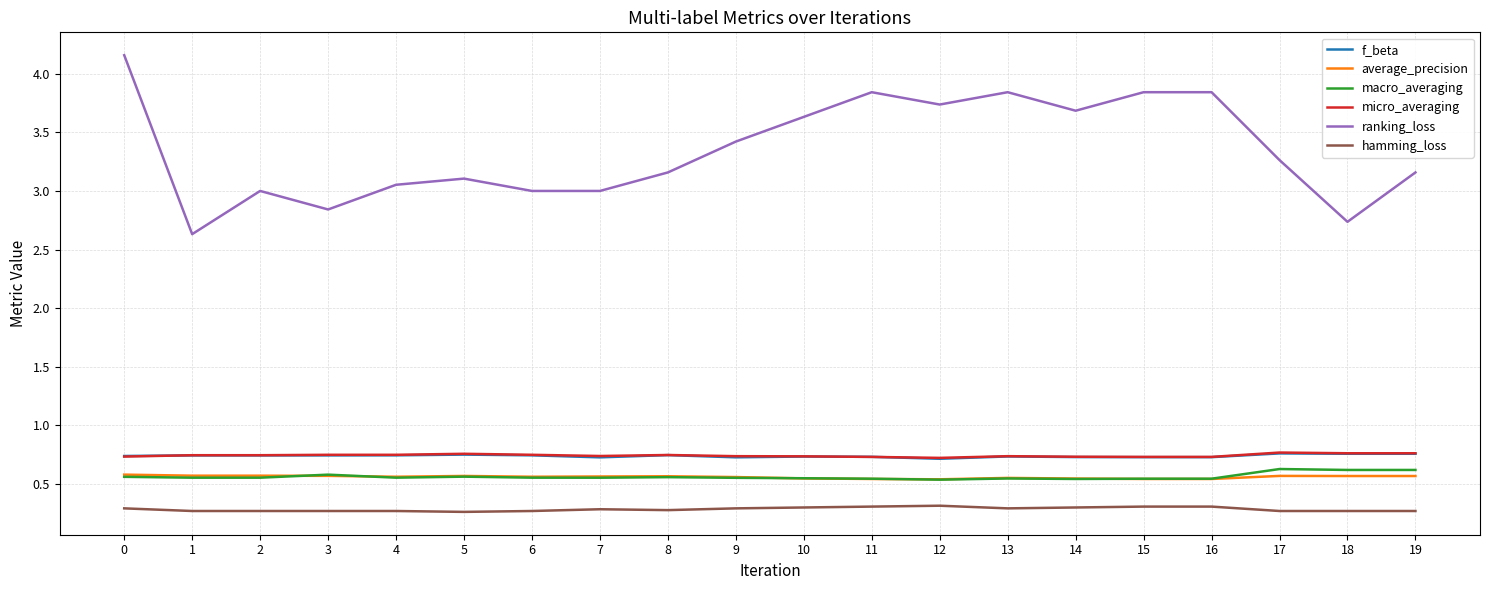

The value of ranking_loss at 15 is 6.2. True or false?

False